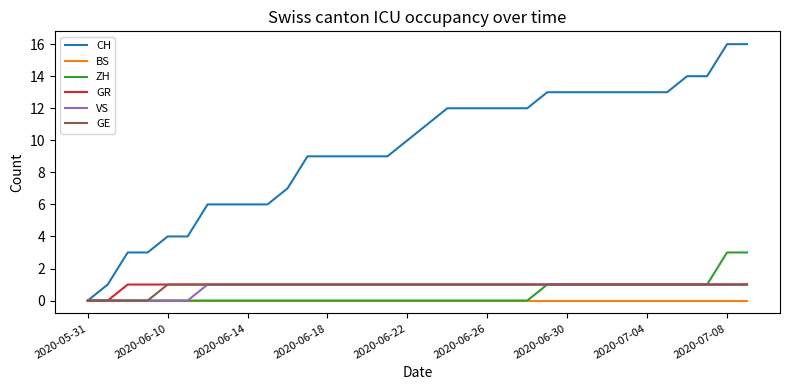

Which series has the largest total across all categories?

CH